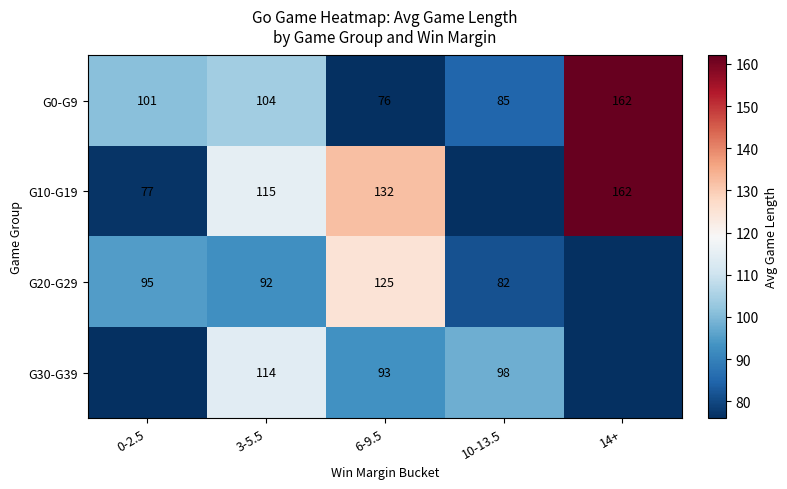

The G30-G39 series shows 127.7 at 6-9.5. True or false?

False